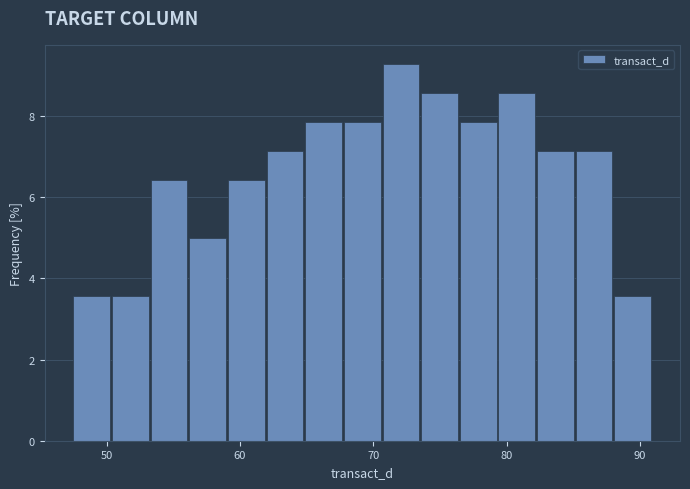

Read against the x-axis, roughly where is the centre of the tallest bar?

72